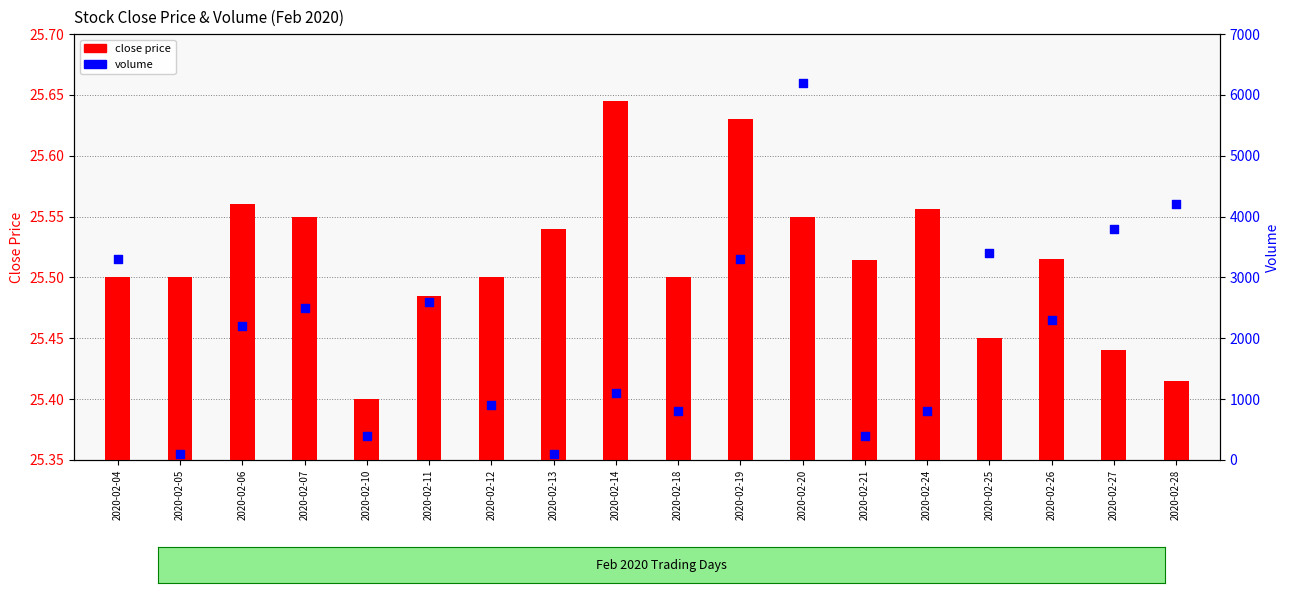

At which category is the sum across all series the highest?

2020-02-20